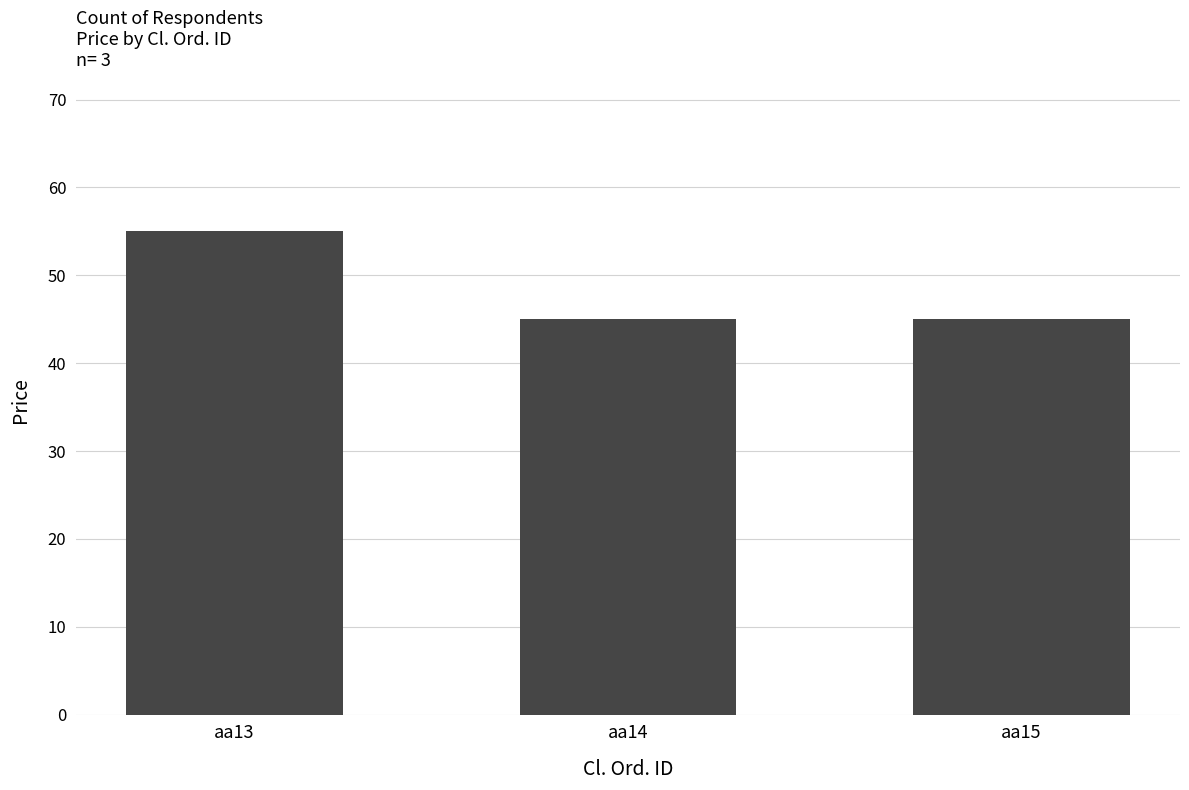

What is the sum of the values at aa14 and aa15?

90